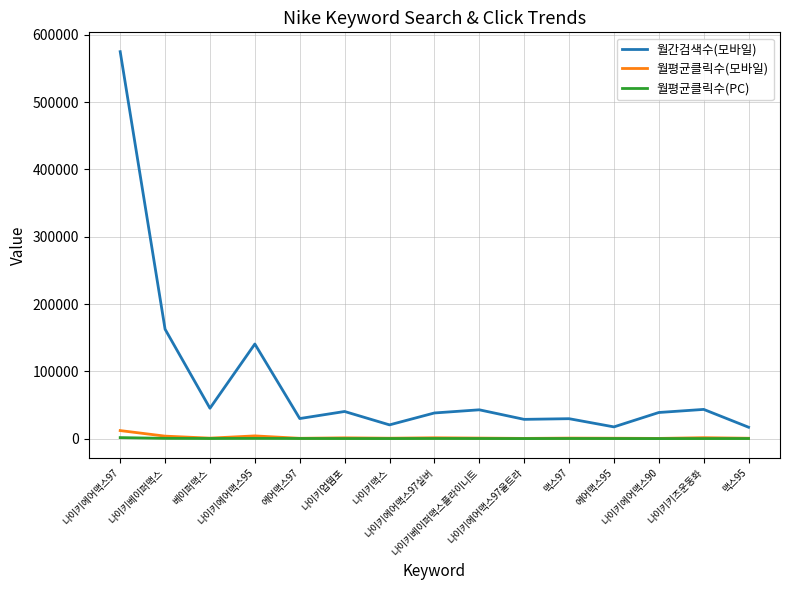

Which series has the largest total across all categories?

월간검색수(모바일)